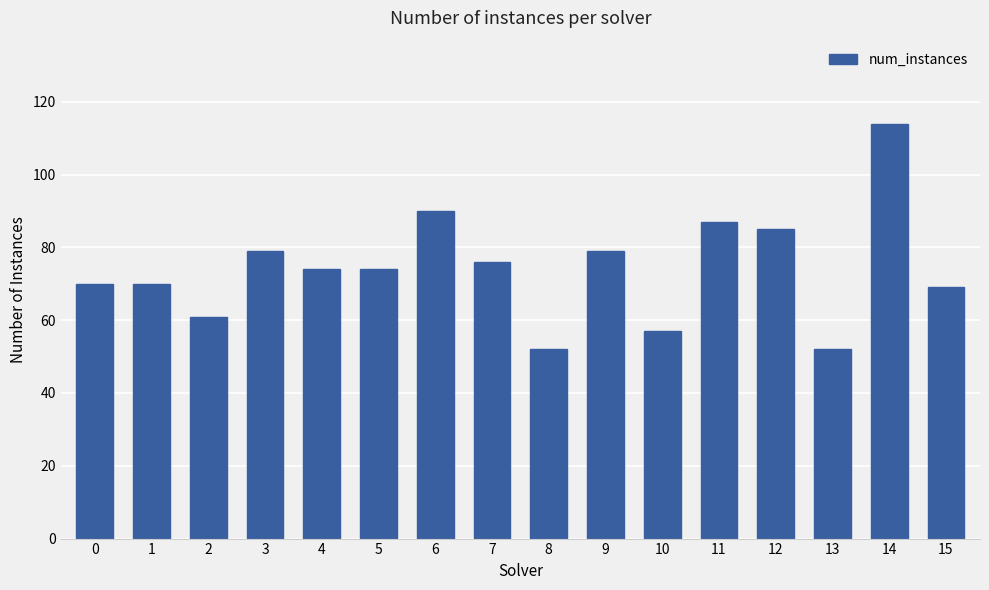

Between 0 and 11, which is larger?

11